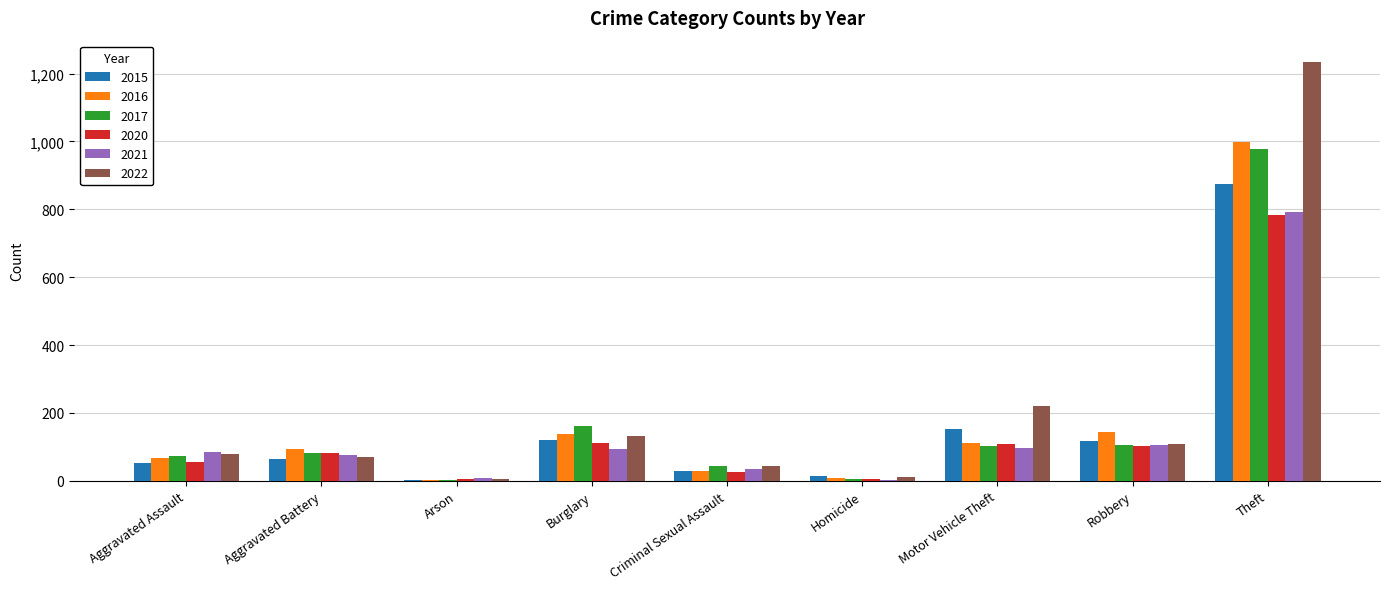

Does the chart contain stacked bars?

No